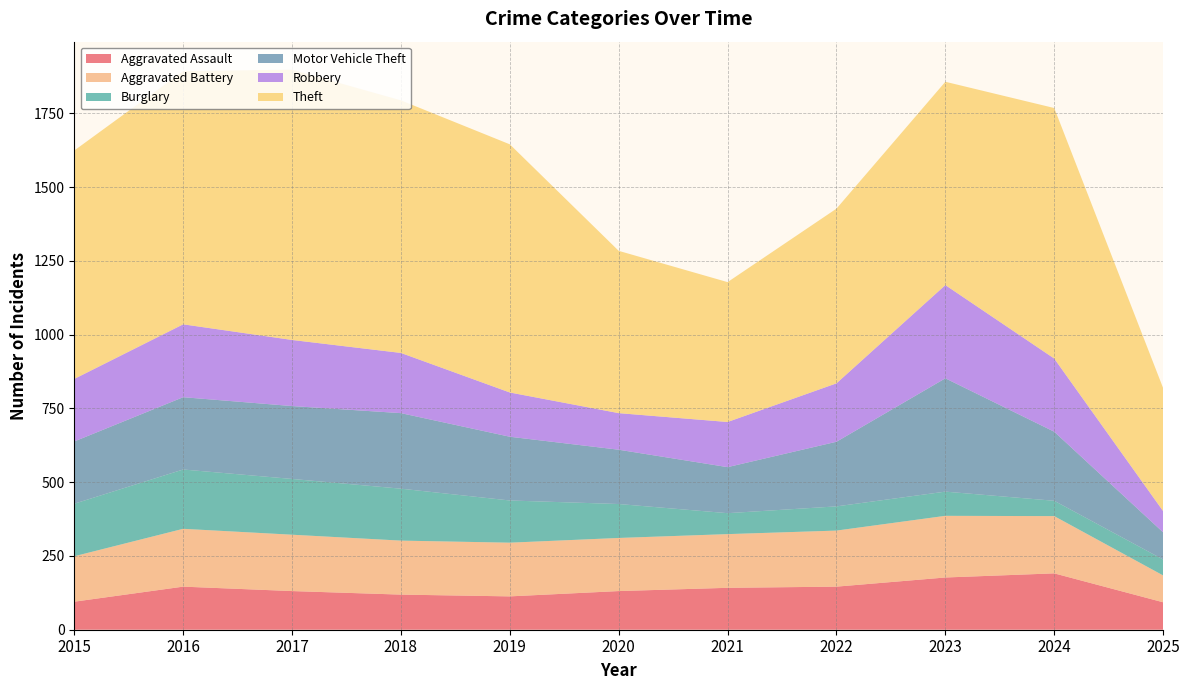

Reading left to right, transcribe all the data shown in this chart.

Aggravated Assault: 95	146	131	119	113	131	142	146	177	191	93
Aggravated Battery: 154	196	191	183	182	180	182	190	209	194	91
Burglary: 178	201	189	176	143	115	71	82	82	52	54
Motor Vehicle Theft: 211	245	247	256	216	184	156	219	384	234	92
Robbery: 212	247	224	204	150	124	153	198	316	248	72
Theft: 774	858	916	856	841	550	474	592	689	849	417